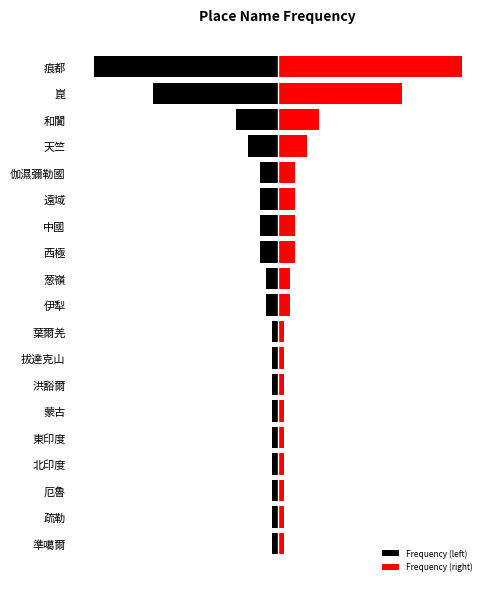

What is the spread (max minus min) of values at 蒙古?

2